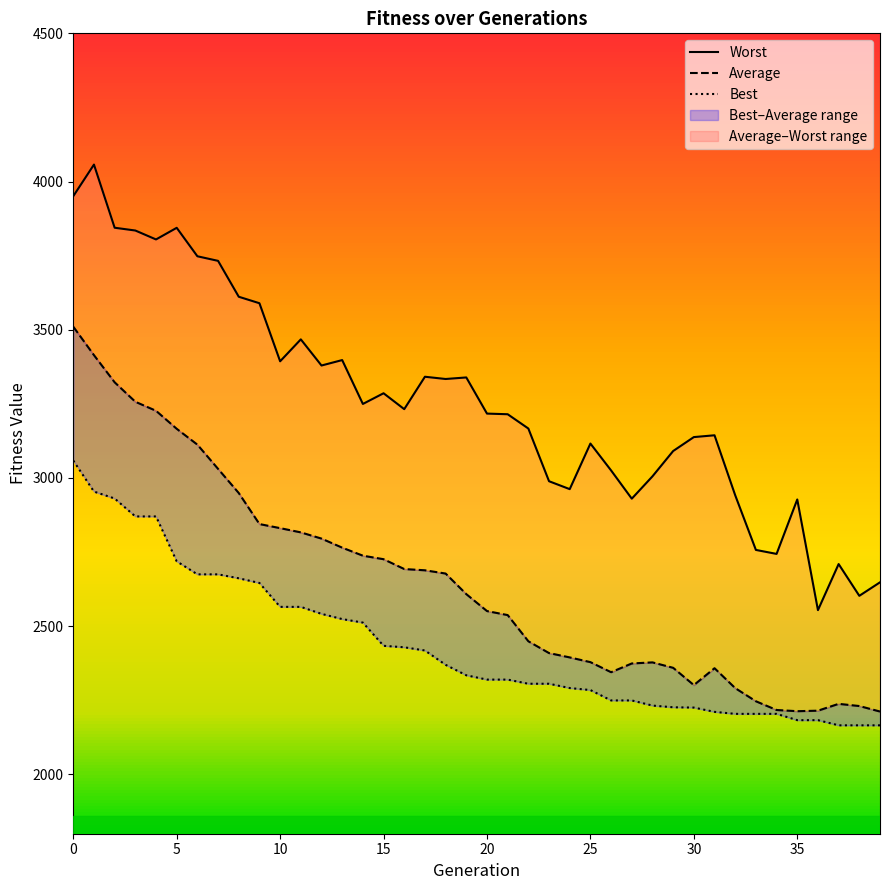

What value does the Average series have at 33?

2246.8